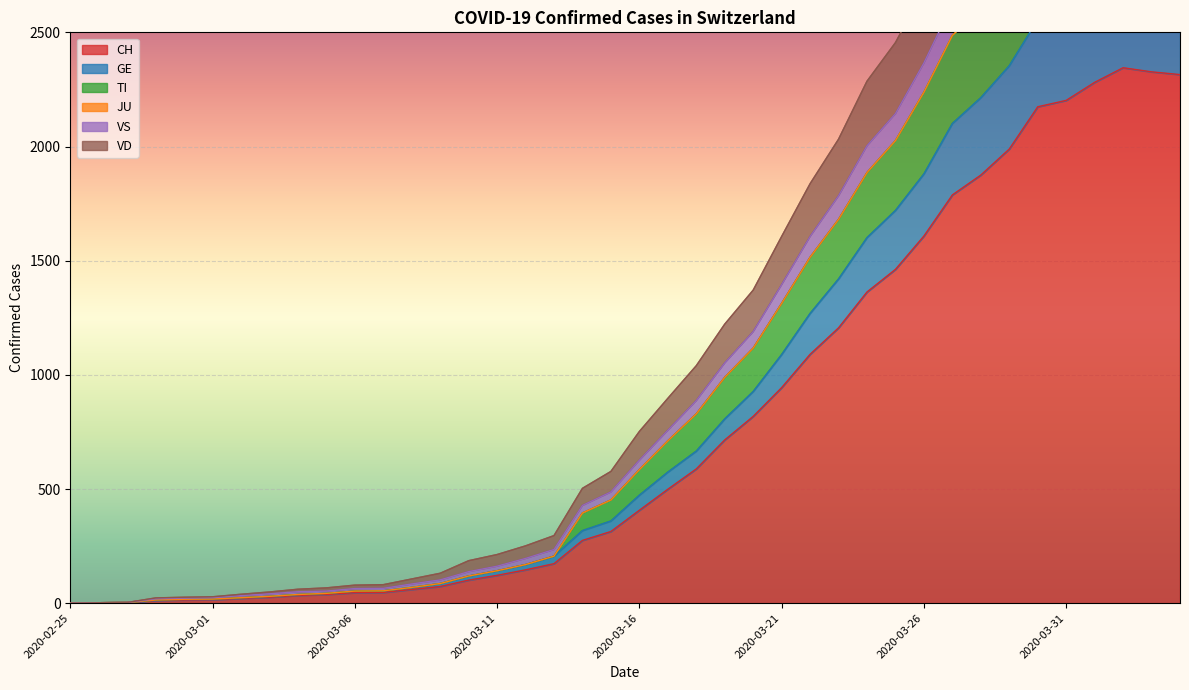

What is the maximum value for CH?

2345